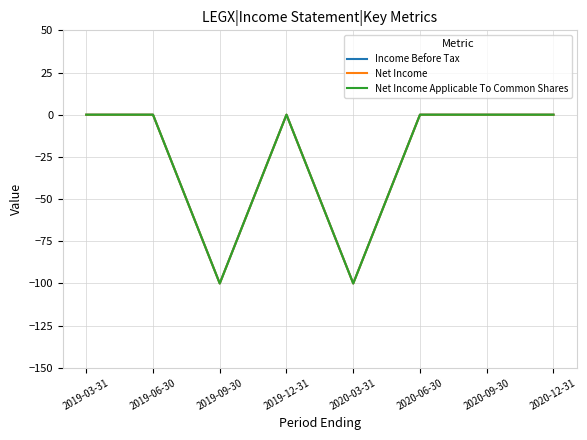

What is the label of the 1st point from the left?

2019-03-31